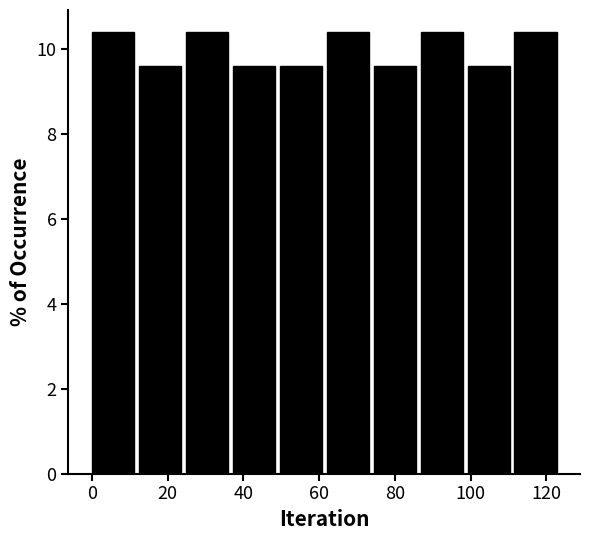

Reading left to right, list every bar in this chart as the range it spans on the x-axis followed by its height. Neither the bar edges nor the heights are printed on the chart, so give them approximately, as read against the axes.

0.0 to 12.4: 10.4
12.4 to 24.8: 9.6
24.8 to 37.2: 10.4
37.2 to 49.6: 9.6
49.6 to 62.0: 9.6
62.0 to 74.4: 10.4
74.4 to 86.8: 9.6
86.8 to 99.2: 10.4
99.2 to 111.6: 9.6
111.6 to 124.0: 10.4